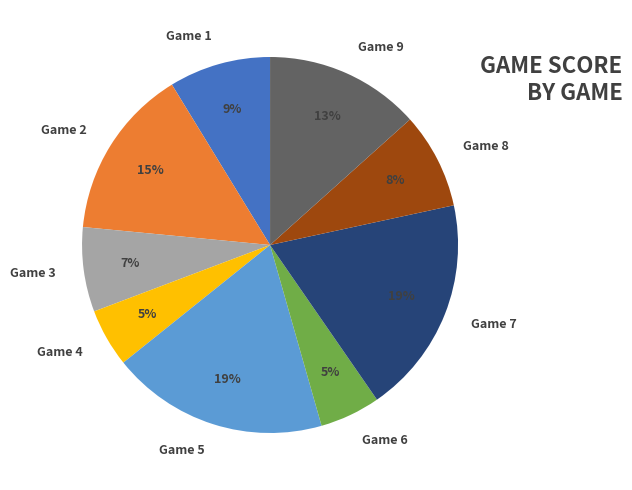

To the nearest percent, what is the difference between the Game 7 and Game 2 slice percentages?

4%